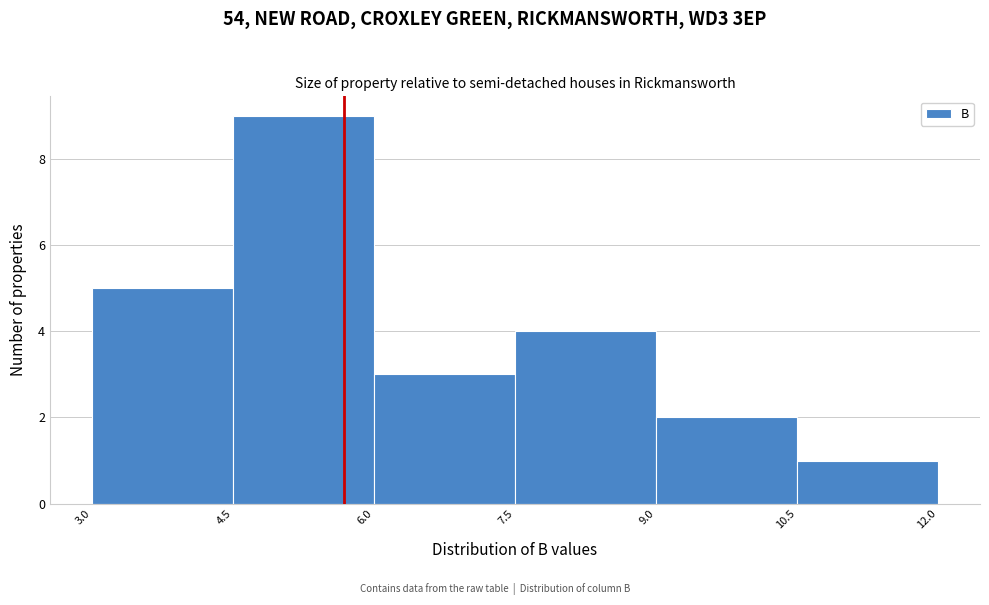

Reading left to right, transcribe this chart: for each bar, give the range it covers on the x-axis and its height. The values are not printed on the chart, so give them approximately, as read against the axis.

3.0 to 4.5: 5
4.5 to 6.0: 9
6.0 to 7.5: 3
7.5 to 9.0: 4
9.0 to 10.5: 2
10.5 to 12.0: 1